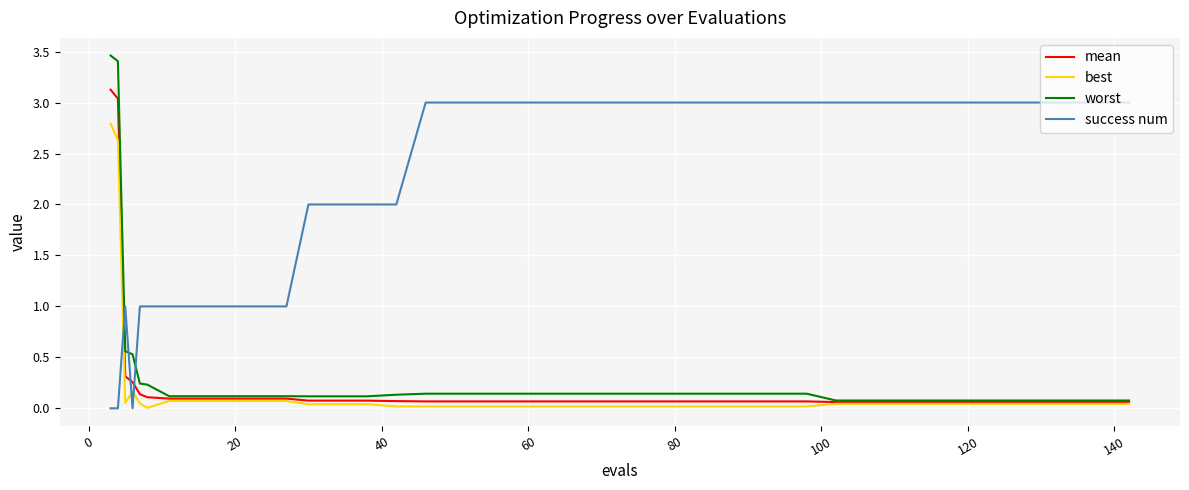

Which series has the widest spread of values?

worst